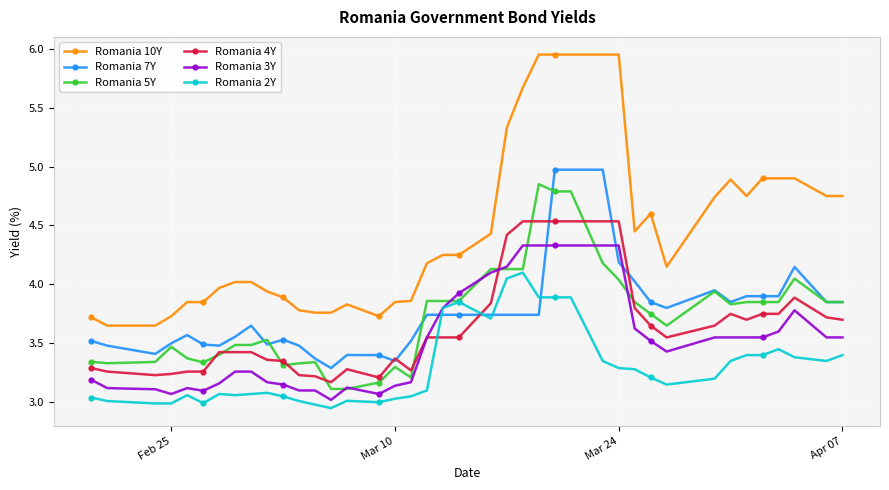

Which series has the largest total across all categories?

Romania 10Y